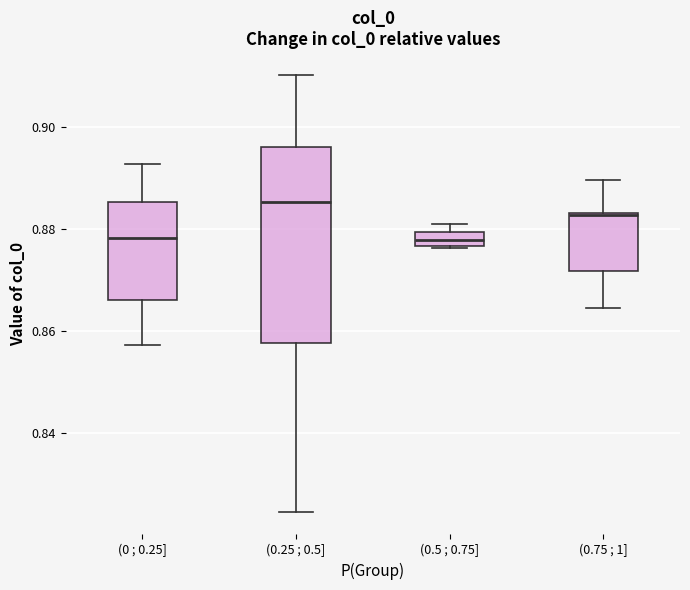

Which box's median line is the highest?

(0.25 ; 0.5]